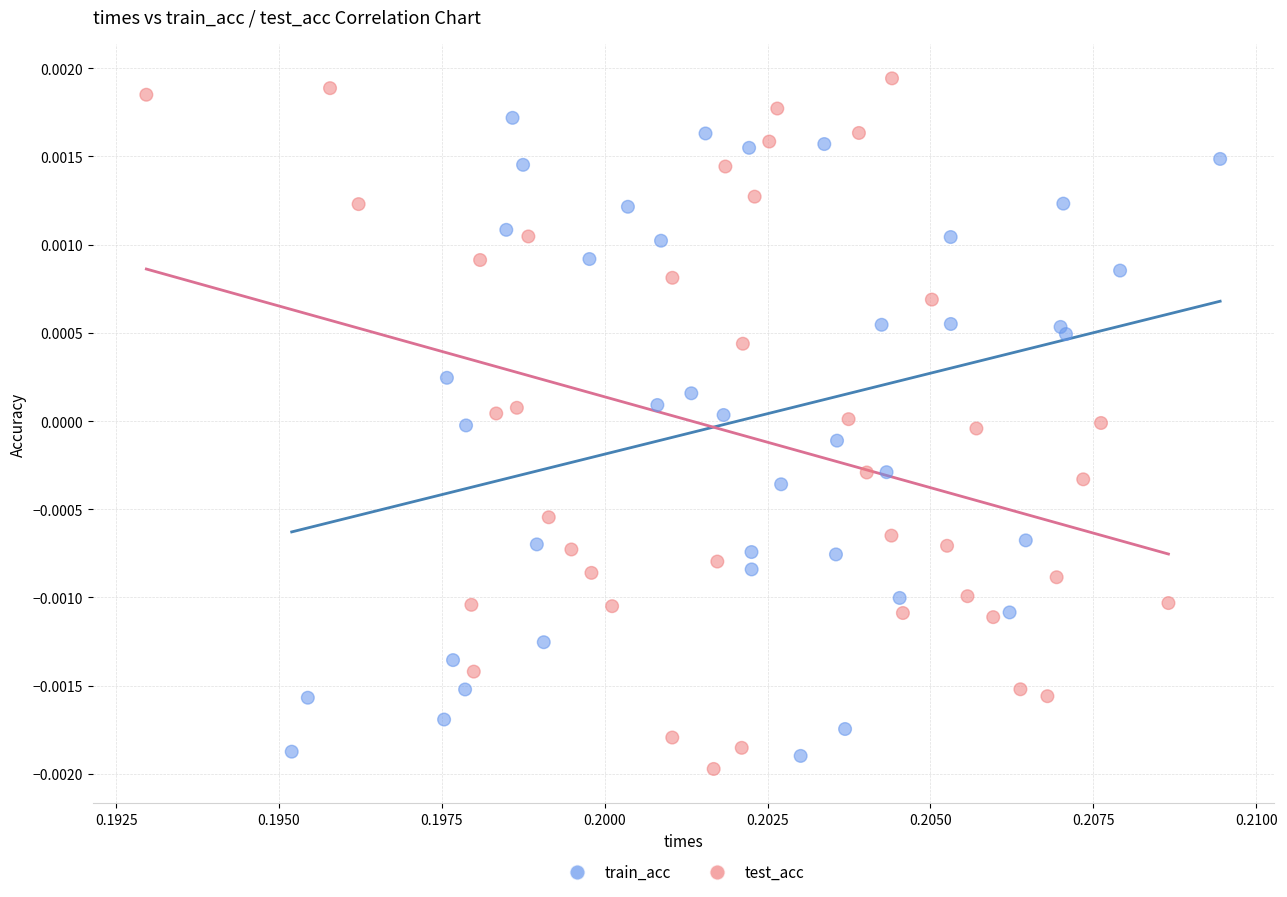

Which series has the widest spread of Y values?

test_acc